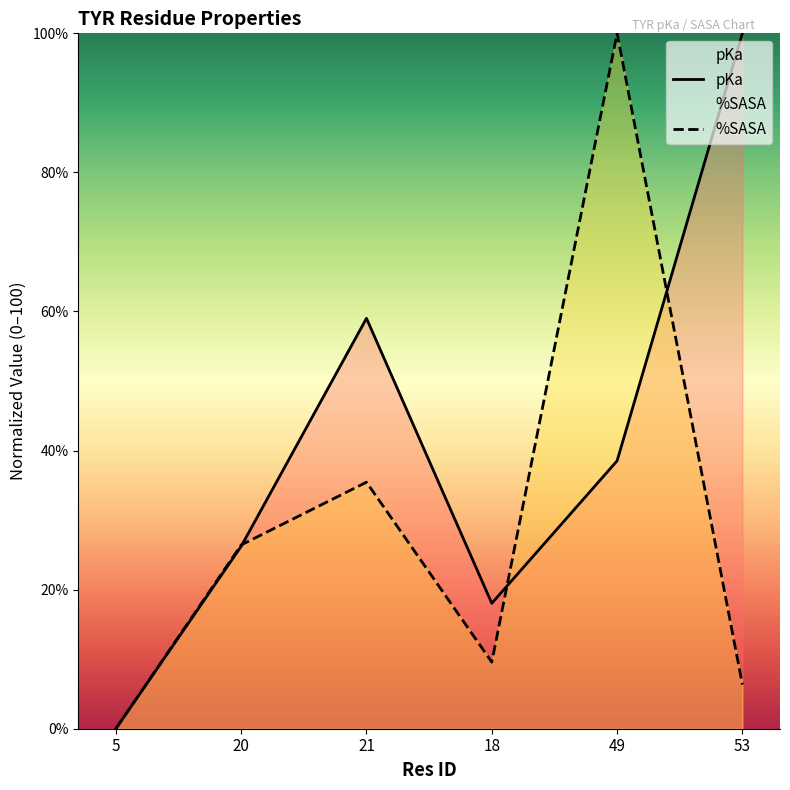

Reading left to right, list all the values displayed in this chart.

pKa: 0.0	26.2	59.0	18.0	38.5	100.0
%SASA: 0.0	26.4	35.5	9.6	100.0	6.4